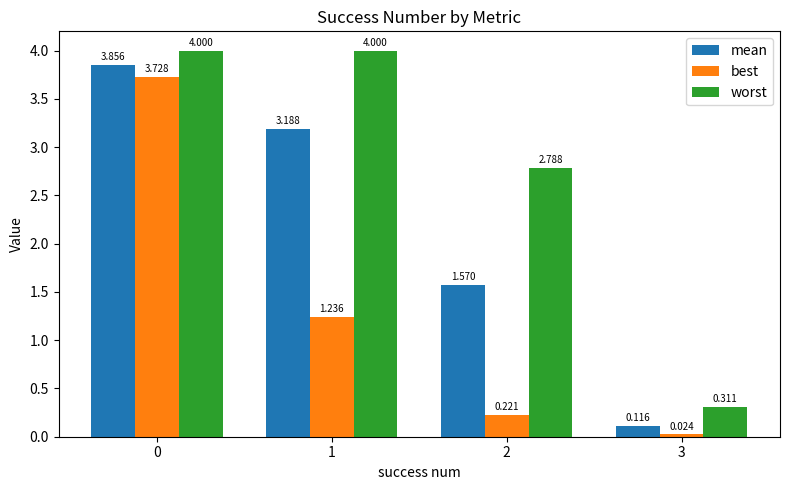

Rank the series by their average value, from highest to lowest.

worst, mean, best